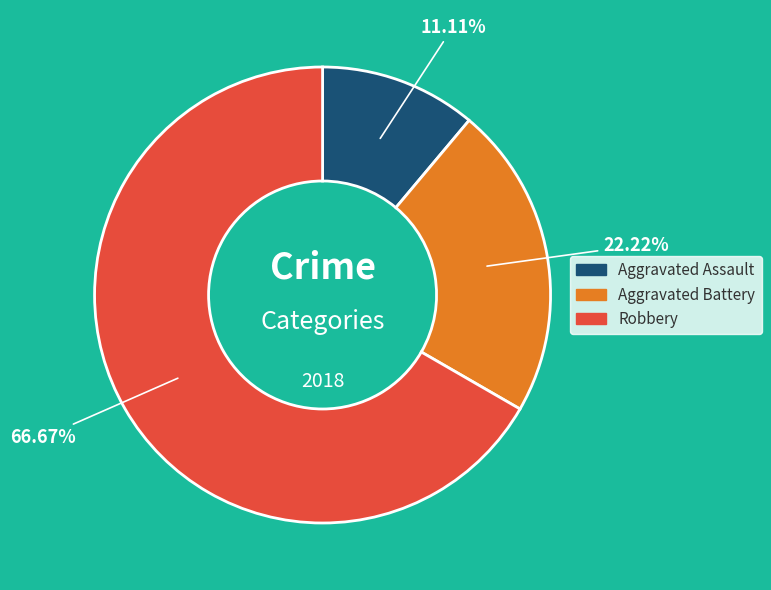

The Aggravated Assault slice represents 5% of the pie. True or false?

False